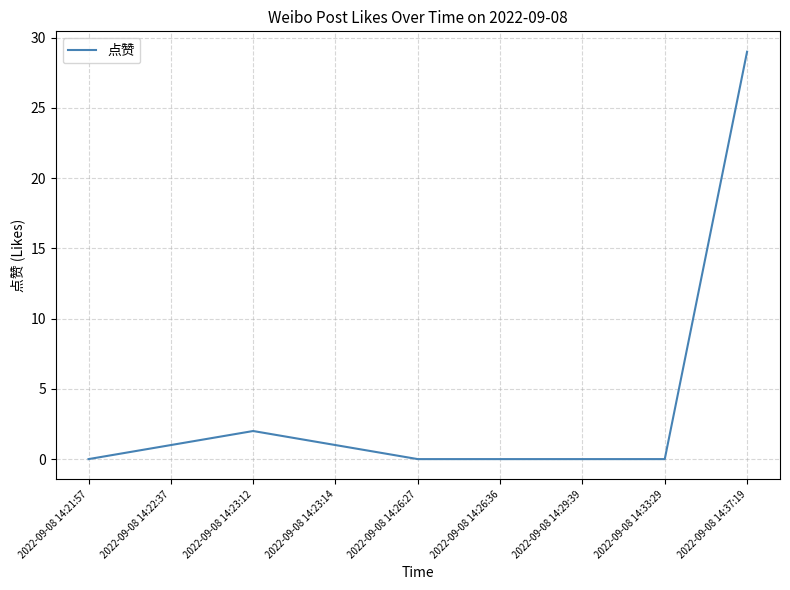

The value at 2022-09-08 14:22:37 is 1. True or false?

True